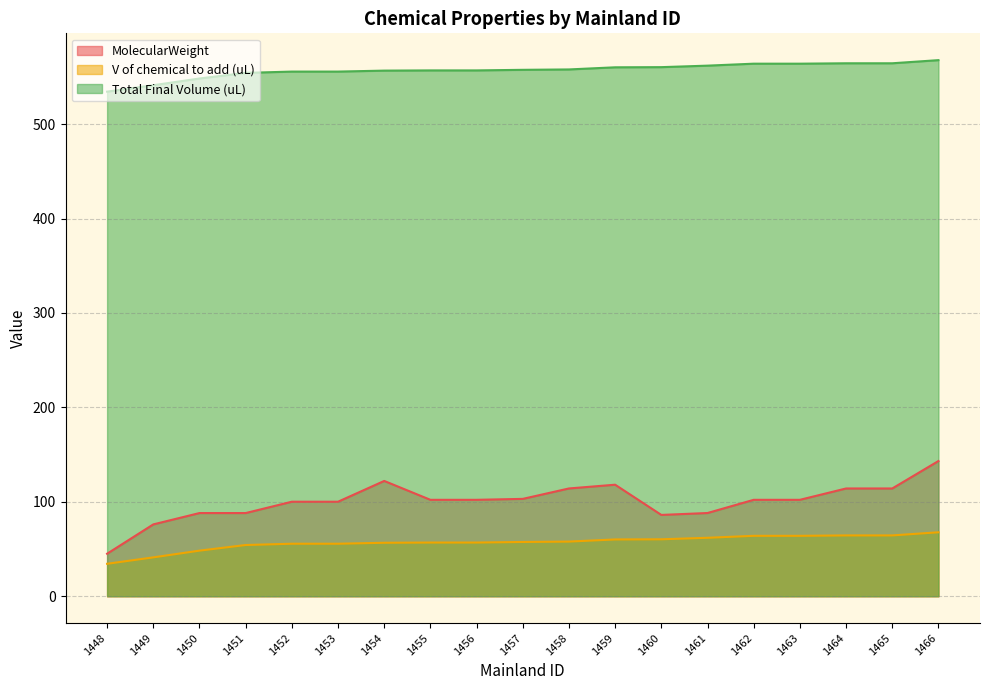

At 1460, list the series in order from smallest to largest.

V of chemical to add (uL), MolecularWeight, Total Final Volume (uL)